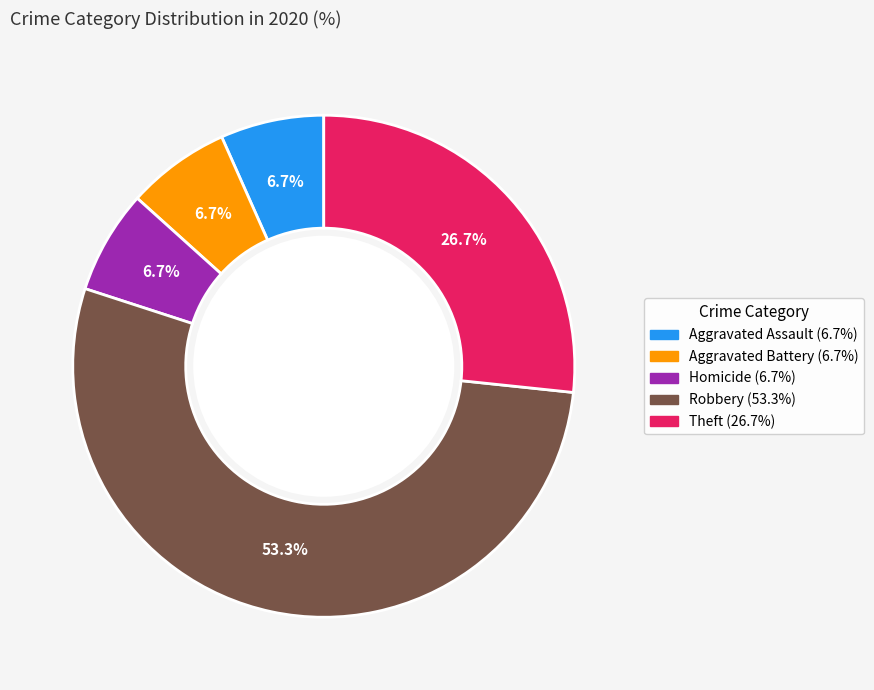

Does any single category account for the majority?

Yes